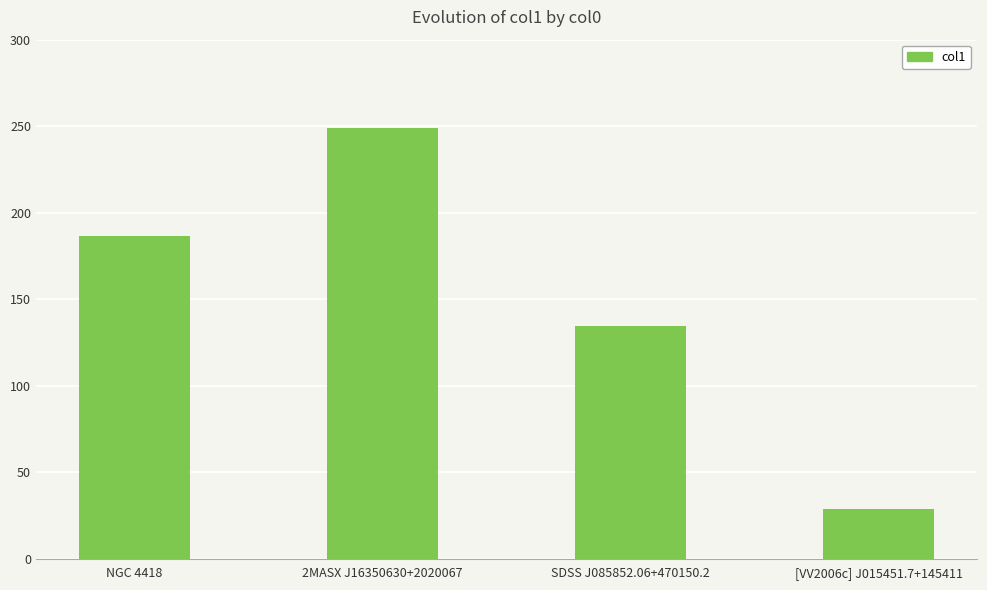

What is the difference between the maximum and minimum values?

220.1